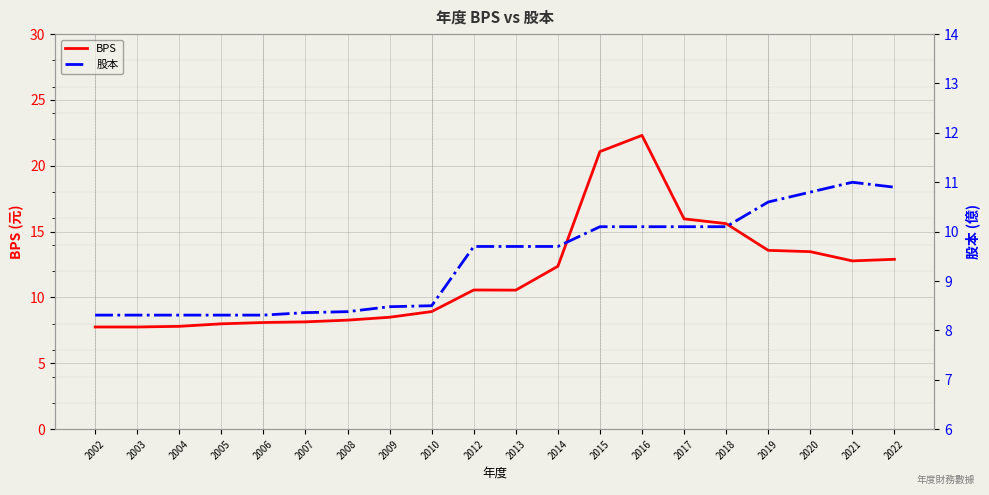

Is it true that 股本 equals 8.3 at 2003?

True